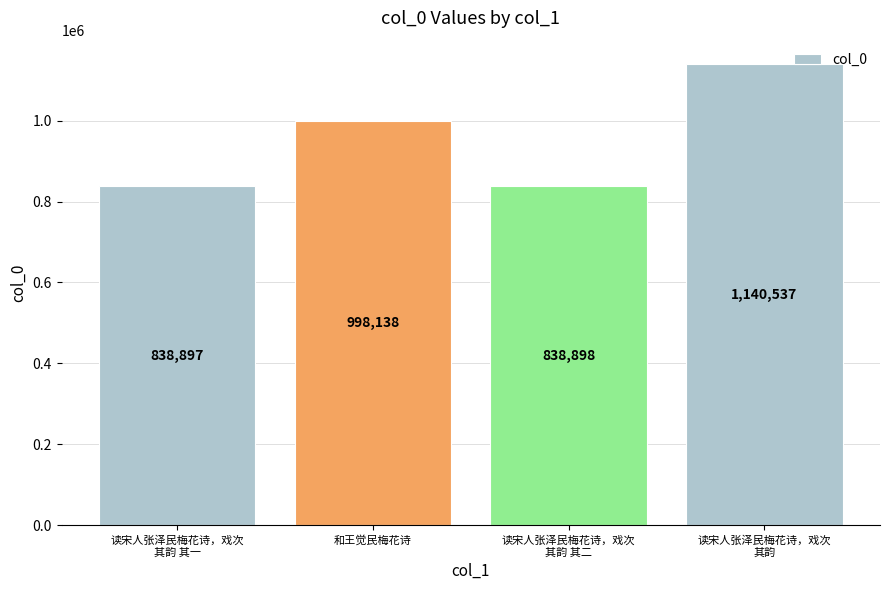

Does the chart contain any negative values?

No